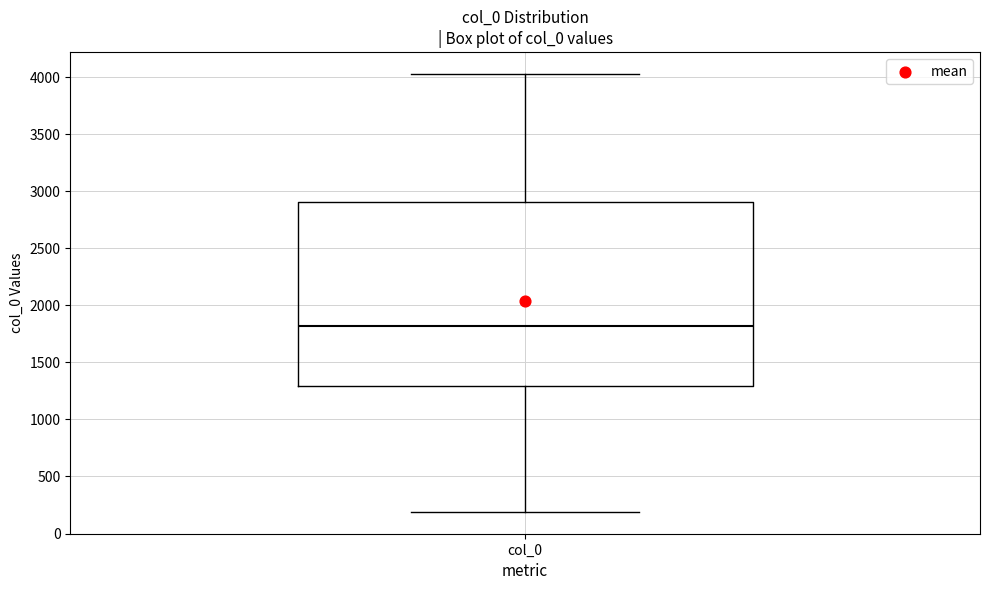

Read this box plot against the y-axis: the position of the median line, the range covered by the box, and the ends of both whiskers. The values are not printed on the chart, so give them approximately, as read against the axis.

median 1800, box 1300 to 2900, whiskers 200 to 4050